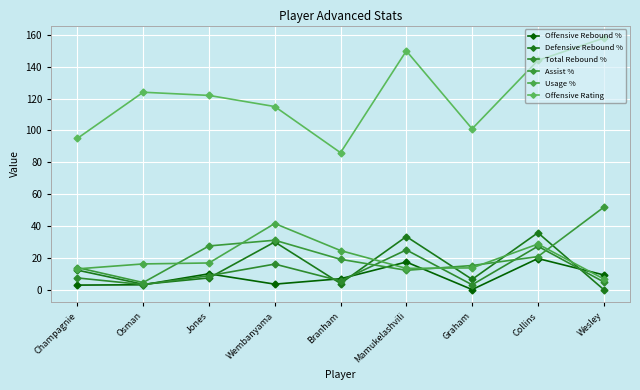

What is the average value of the Total Rebound % series?

11.2